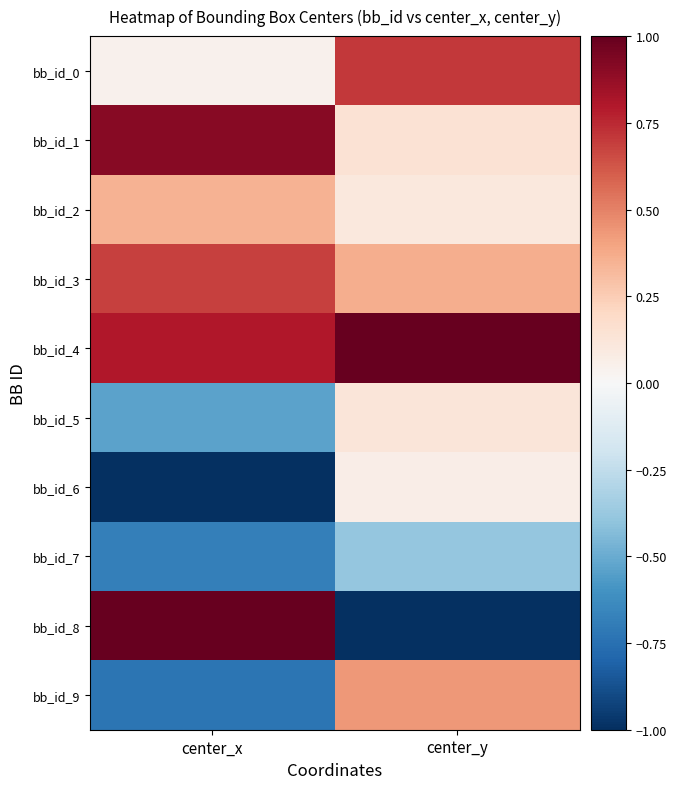

Which series has the largest total across all categories?

bb_id_4